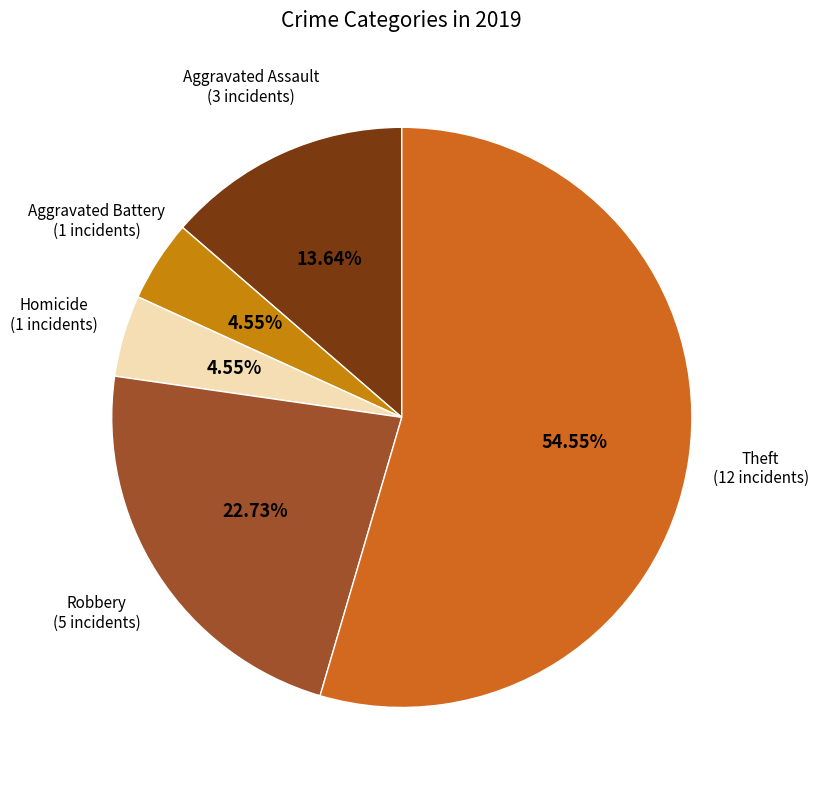

How many segments does this pie chart have?

5